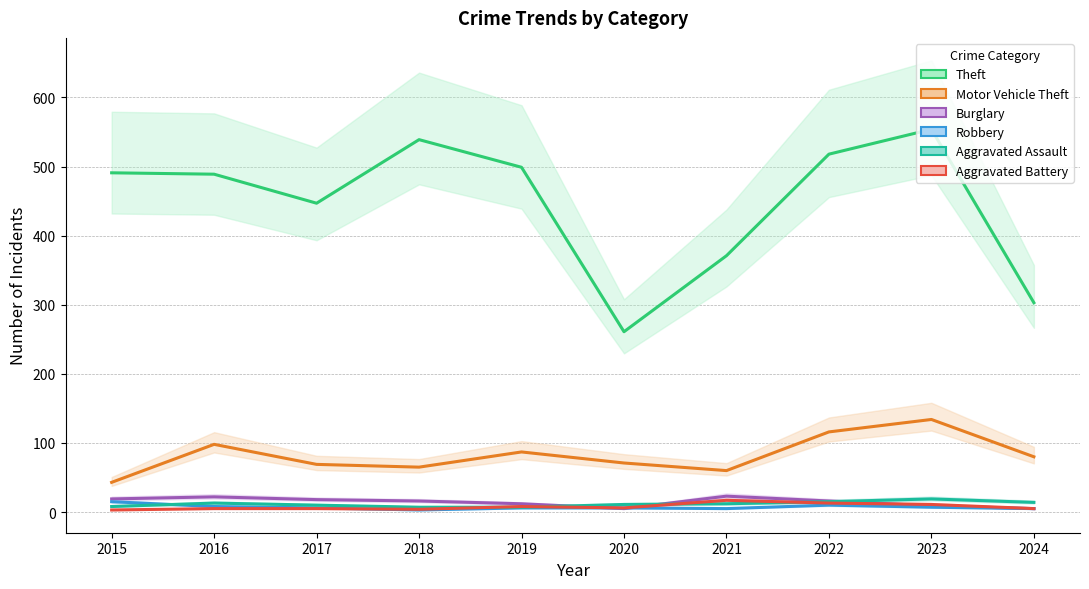

Is the value of Motor Vehicle Theft at 2024 greater than the value of Theft at 2022?

No